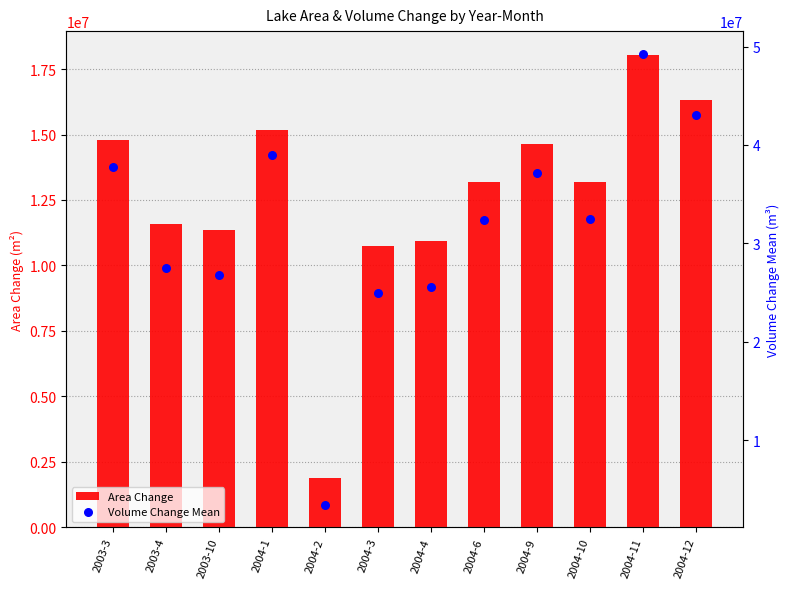

At how many categories does at least one series exceed 7618986?

11